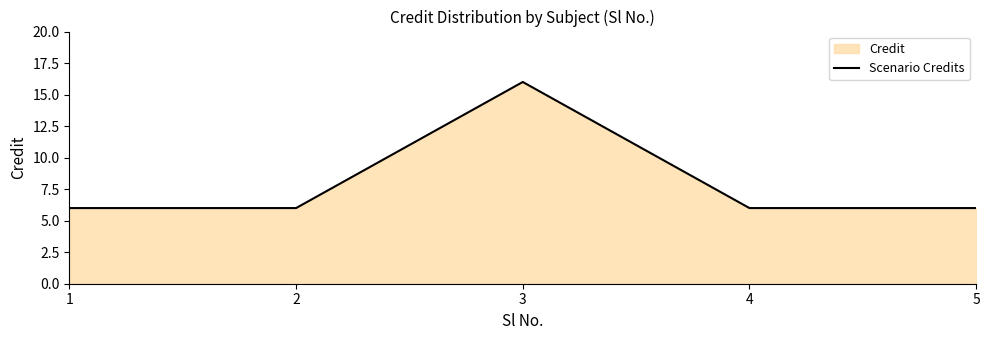

Rank the categories by value from lowest to highest.

1, 2, 4, 5, 3